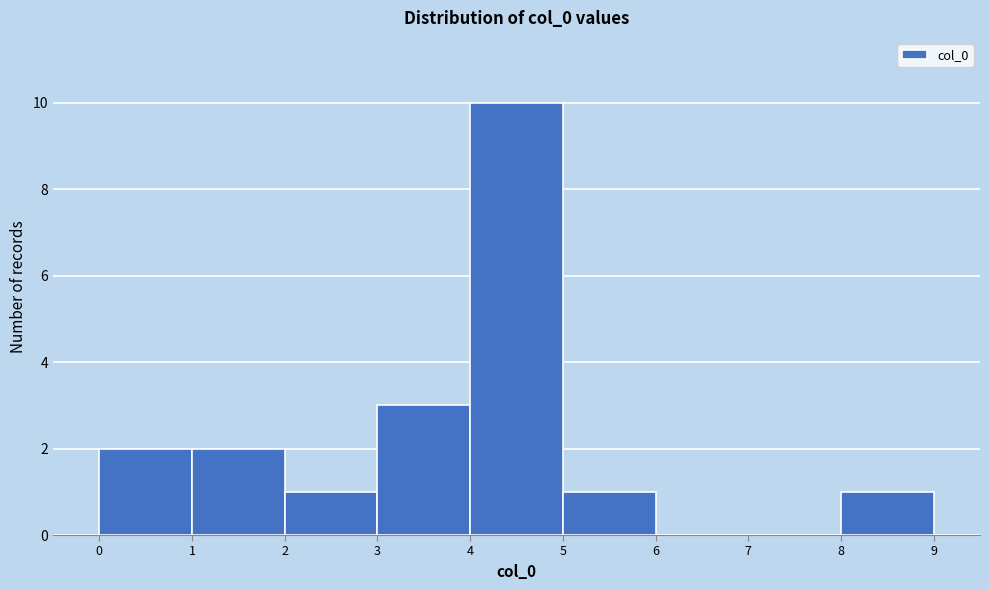

Reading left to right, list every bar in this chart as the range it spans on the x-axis followed by its height. The values are not printed on the chart, so give them approximately, as read against the axis.

0 to 1: 2
1 to 2: 2
2 to 3: 1
3 to 4: 3
4 to 5: 10
5 to 6: 1
6 to 7: 0
7 to 8: 0
8 to 9: 1